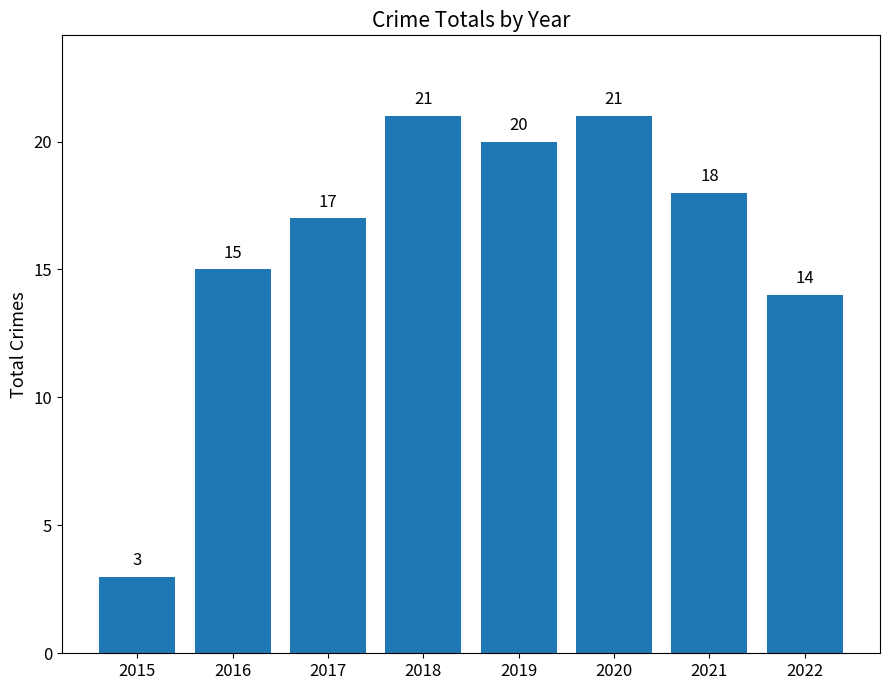

What is the value of the 8th bar from the left?

14